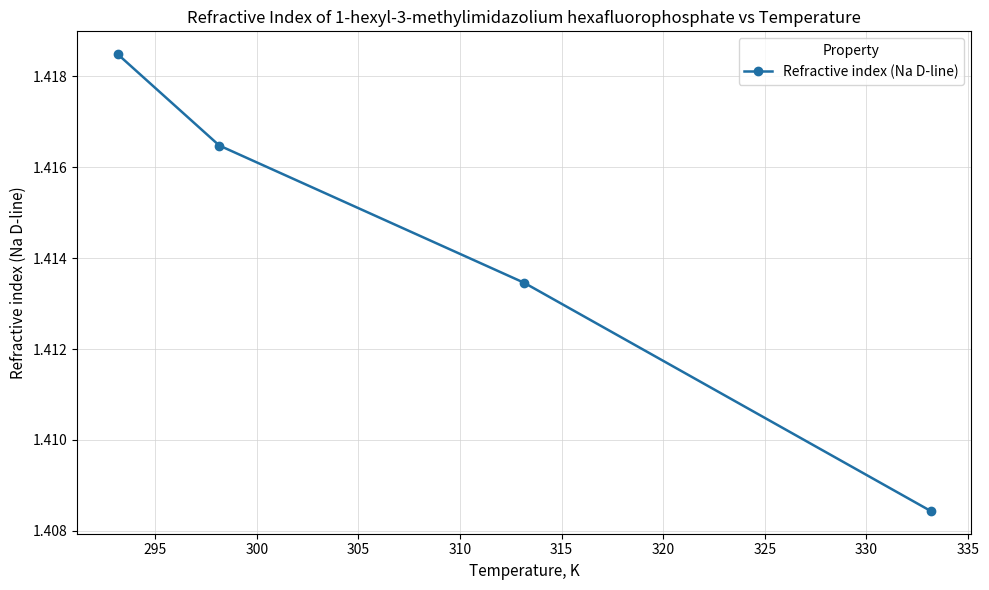

True or false: there are more than 0 points higher than both neighbors.

False